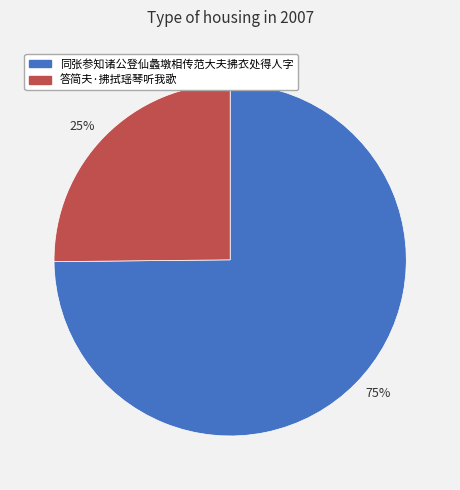

To the nearest percent, what is the difference between the largest and smallest slice percentages?

50%